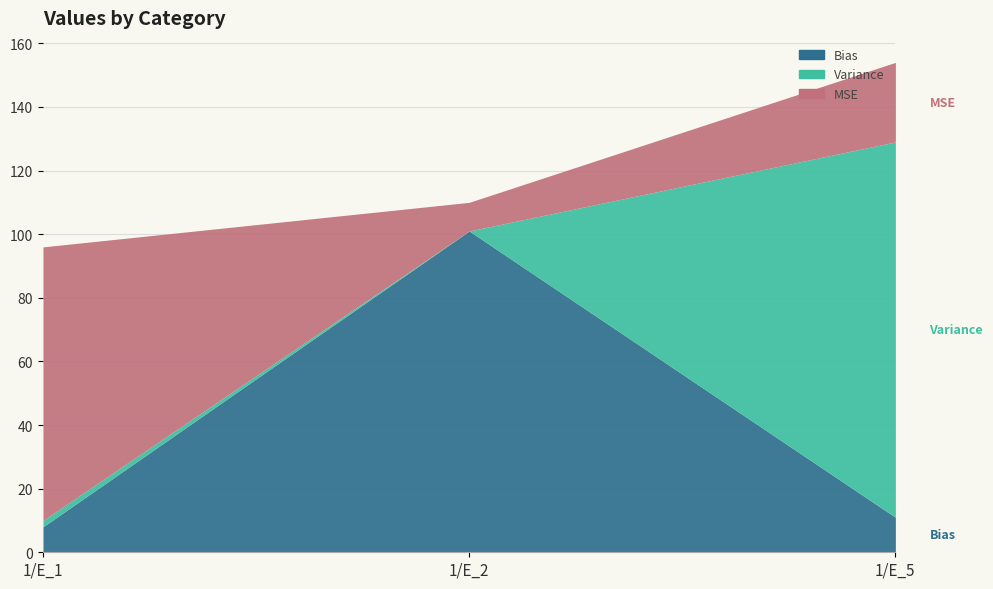

At which label does Variance reach its minimum?

1/E_2